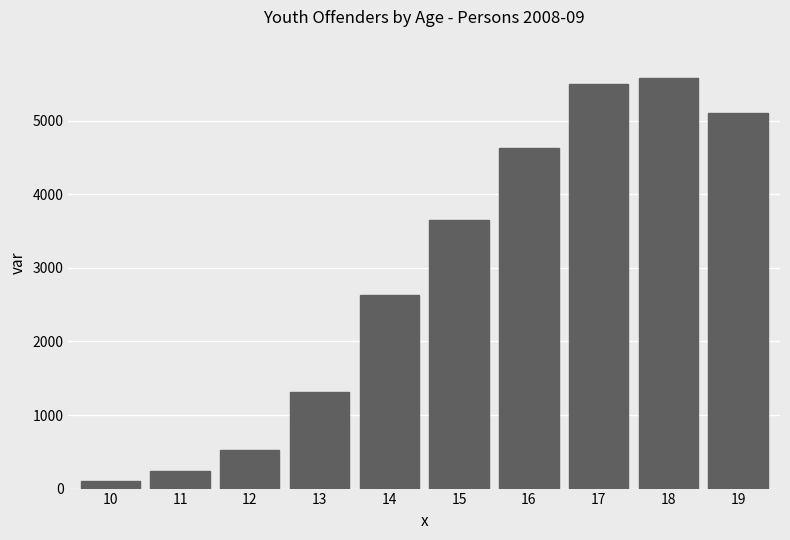

Reading right to left, what are all the values shown in this chart?

5111	5581	5497	4625	3645	2635	1309	523	239	106